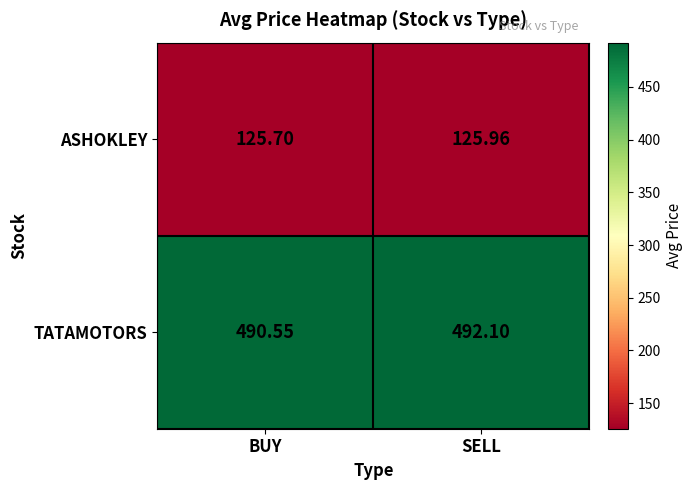

What is the minimum value shown in the chart?

125.7